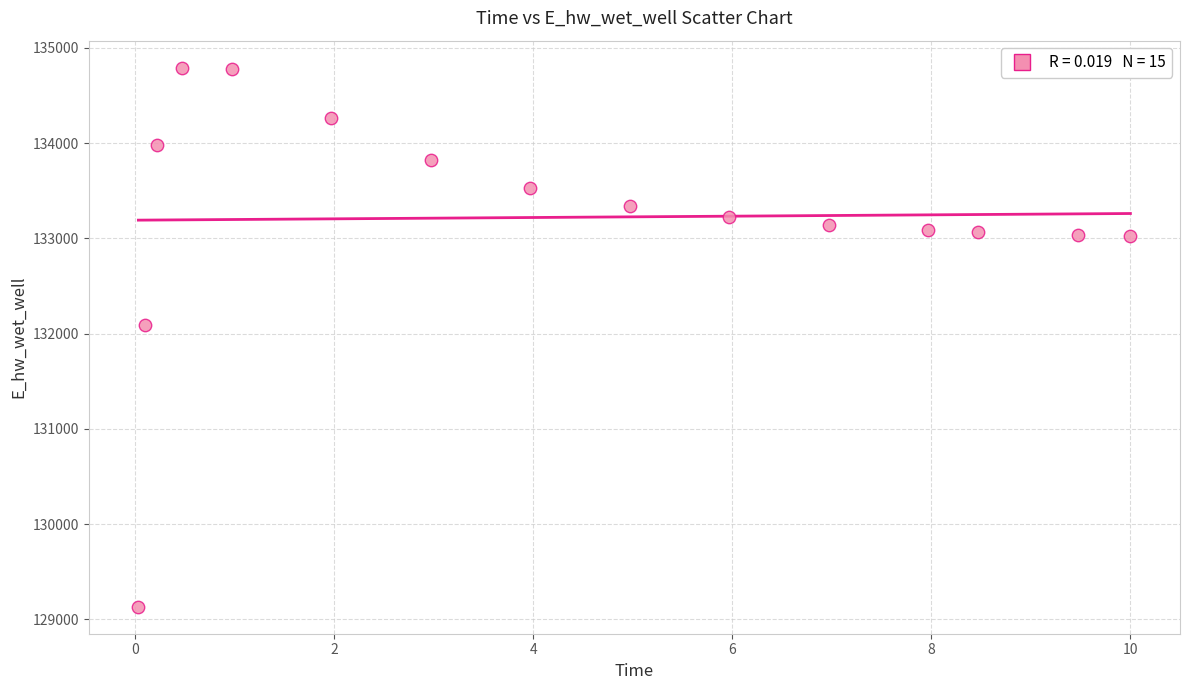

What Y value in the scatter plot is closest to 131962?

132086.4